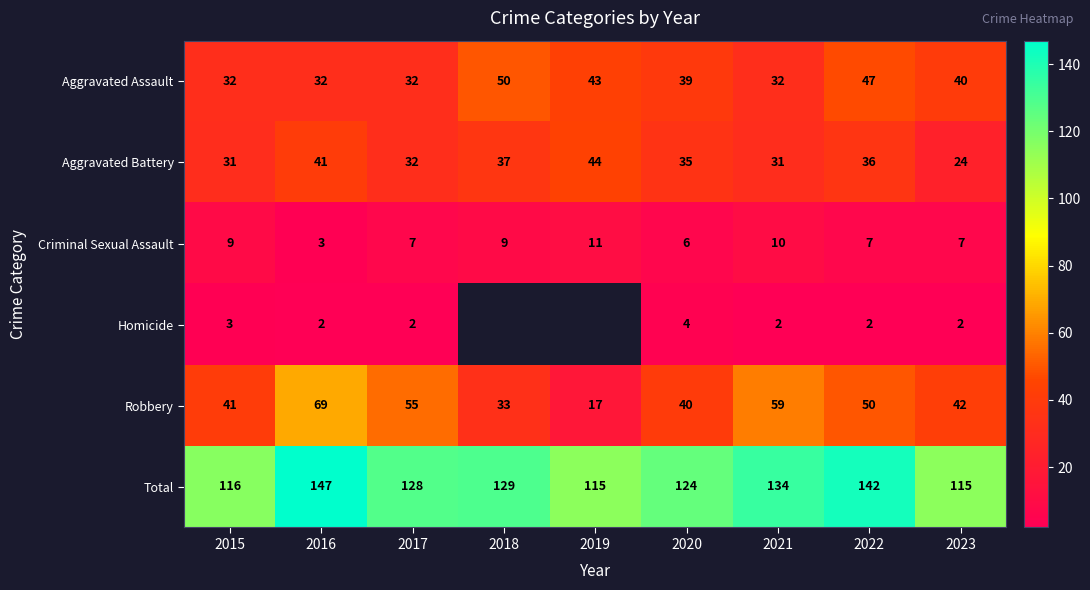

What is the difference between the Aggravated Battery values at 2022 and 2019?

8